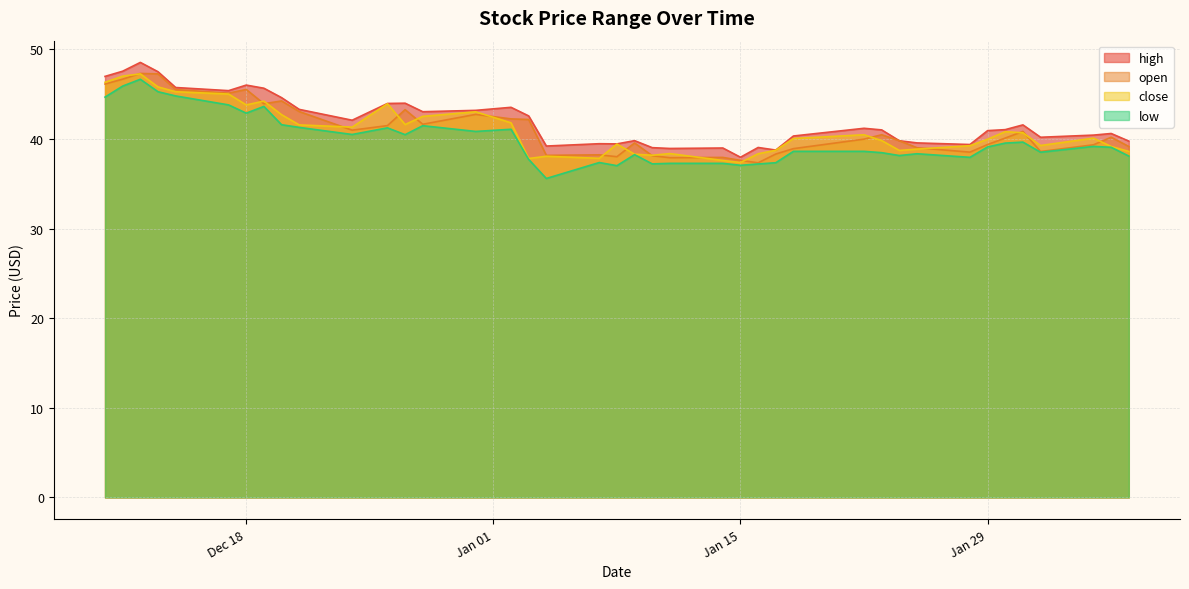

Which series has the largest range (max minus min)?

low